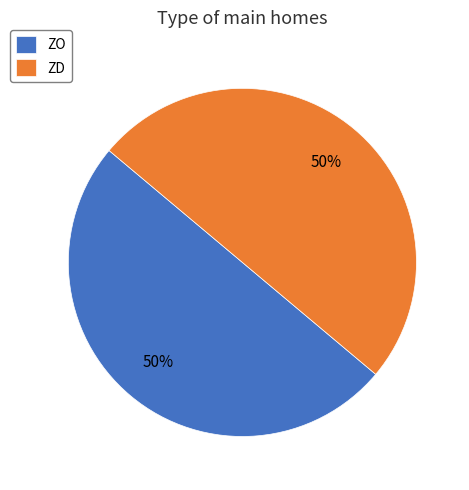

Approximately how many times larger is the value at ZO compared to ZD?

1.0